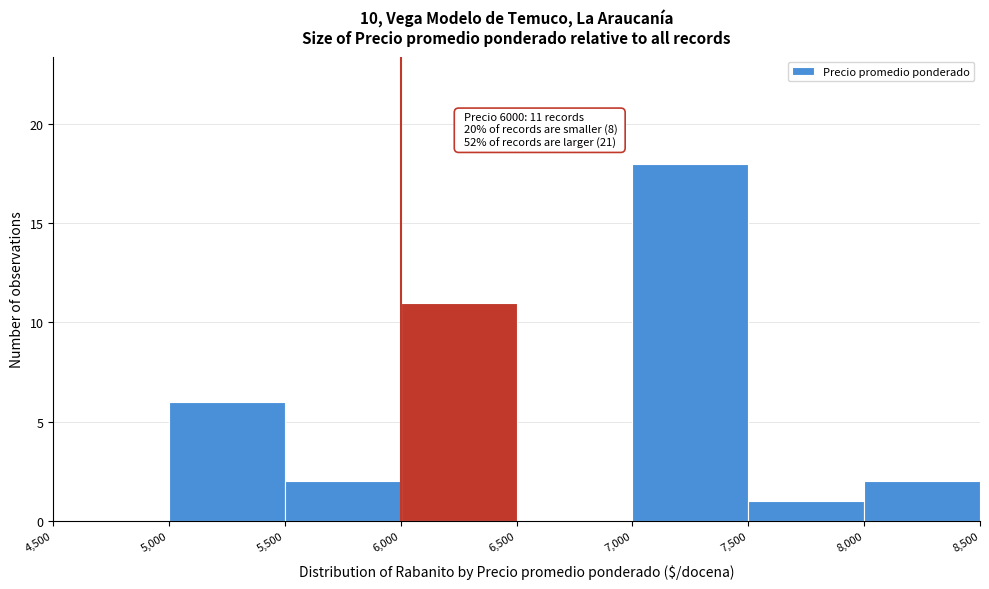

Which range on the x-axis has the tallest bar?

7,000 to 7,500